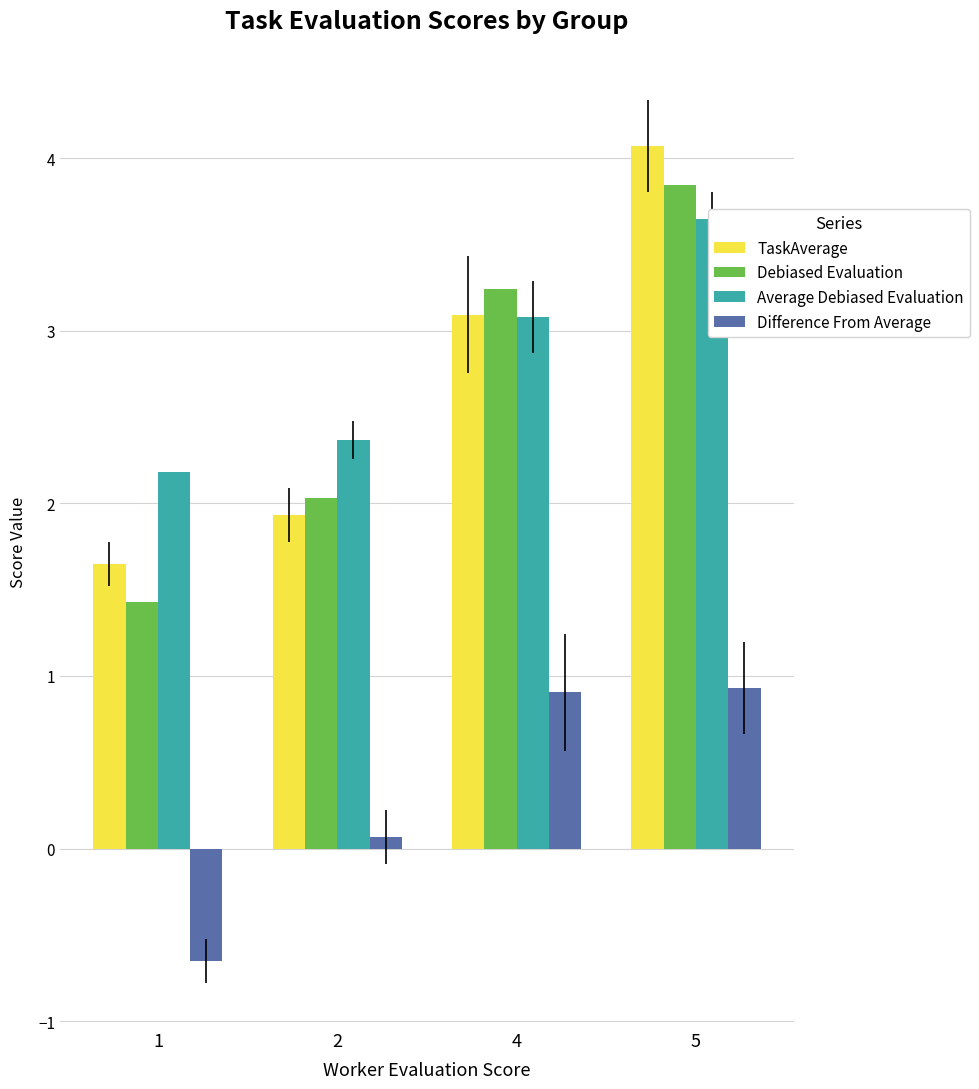

Reading left to right, list all the values displayed in this chart.

TaskAverage: 1=1.6	2=1.9	4=3.1	5=4.1
Debiased Evaluation: 1=1.4	2=2.0	4=3.2	5=3.8
Average Debiased Evaluation: 1=2.2	2=2.4	4=3.1	5=3.6
Difference From Average: 1=-0.7	2=0.1	4=0.9	5=0.9